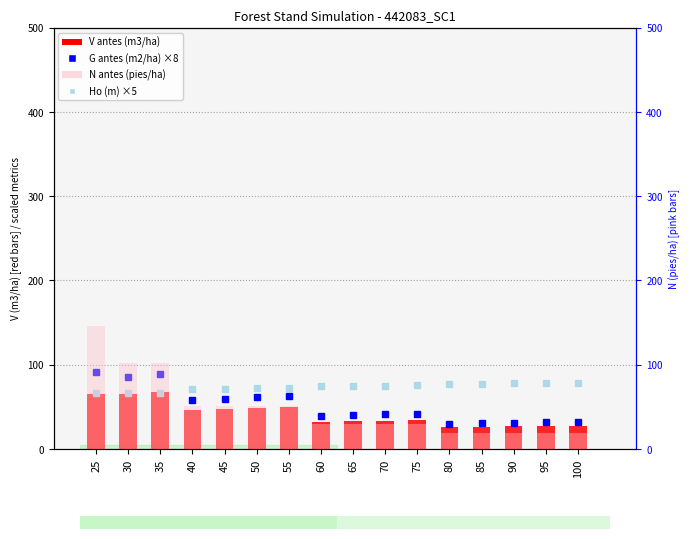

What value does the N antes (pies/ha) series have at 30?

102.3